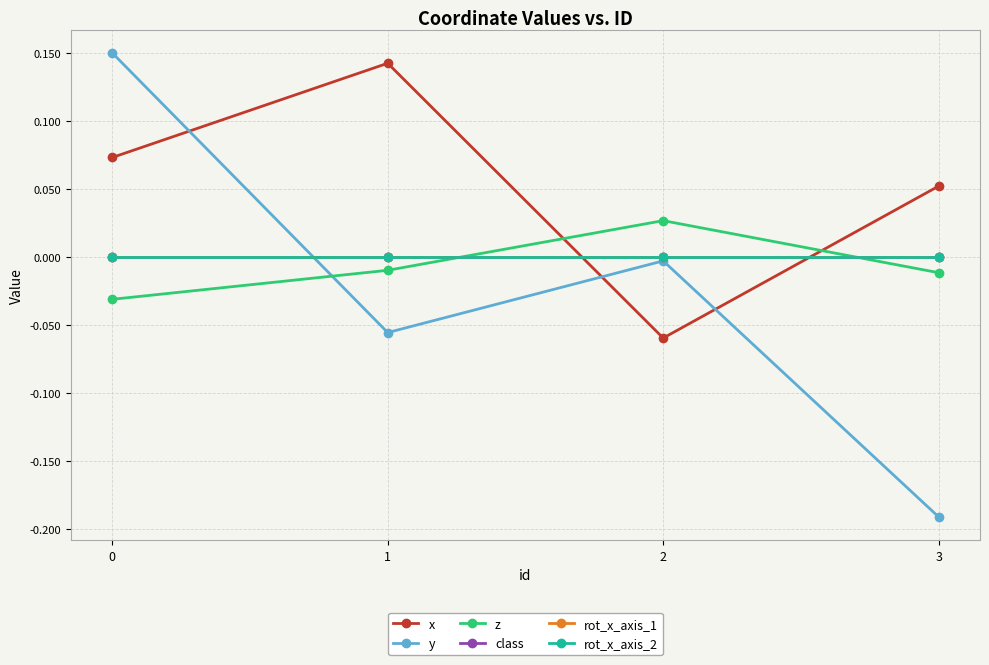

Which series has the largest total across all categories?

x